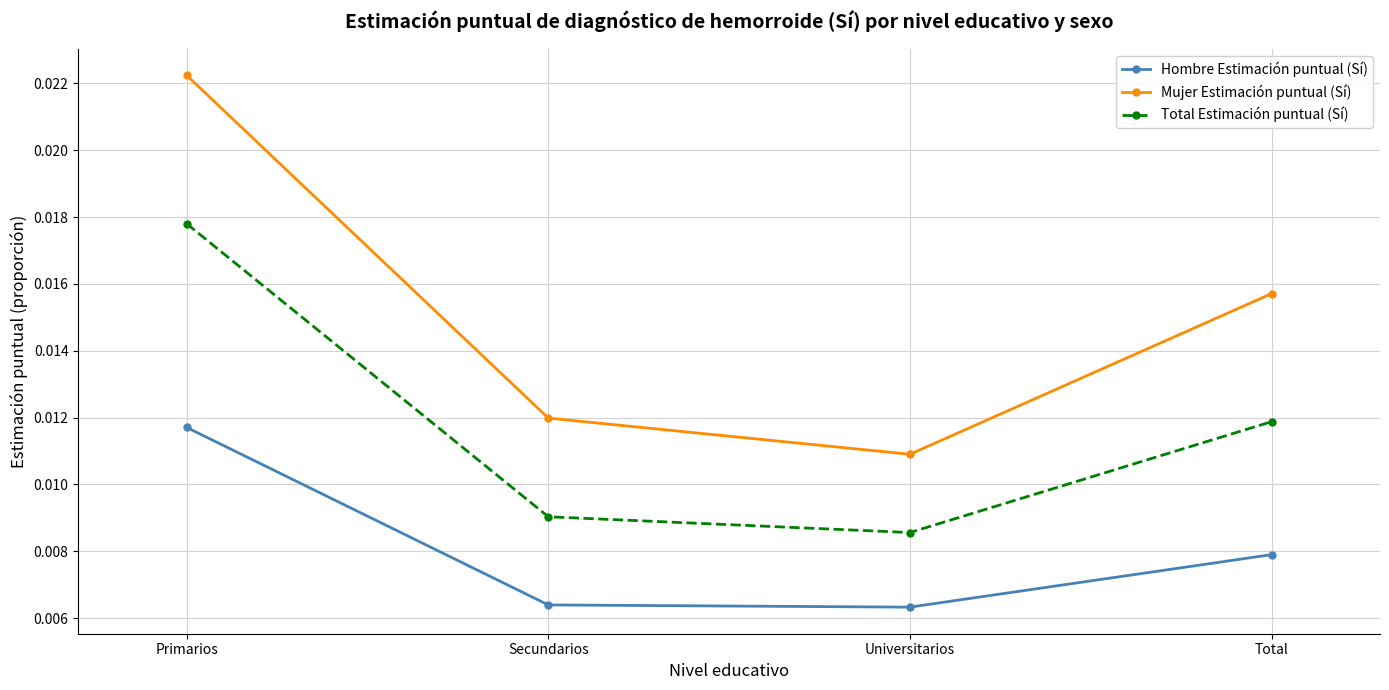

Between Primarios and Total, which series saw the biggest shift?

Mujer Estimación puntual (Sí)